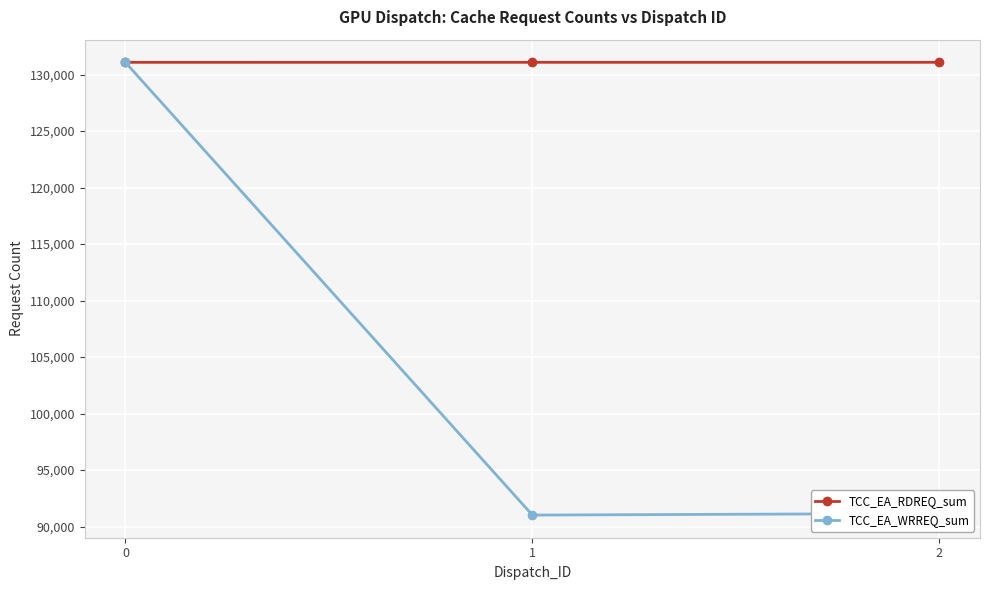

The TCC_EA_RDREQ_sum series shows 131084 at 2. True or false?

True